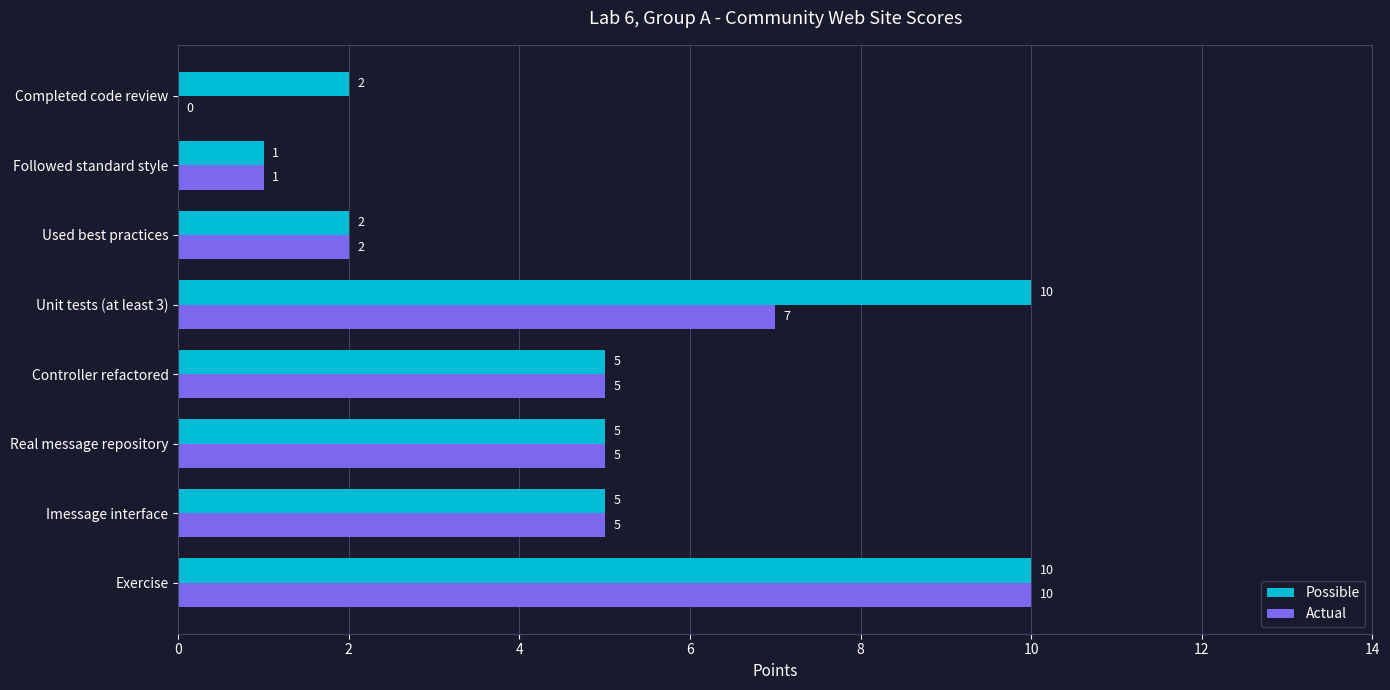

What is the average value of the Actual series?

4